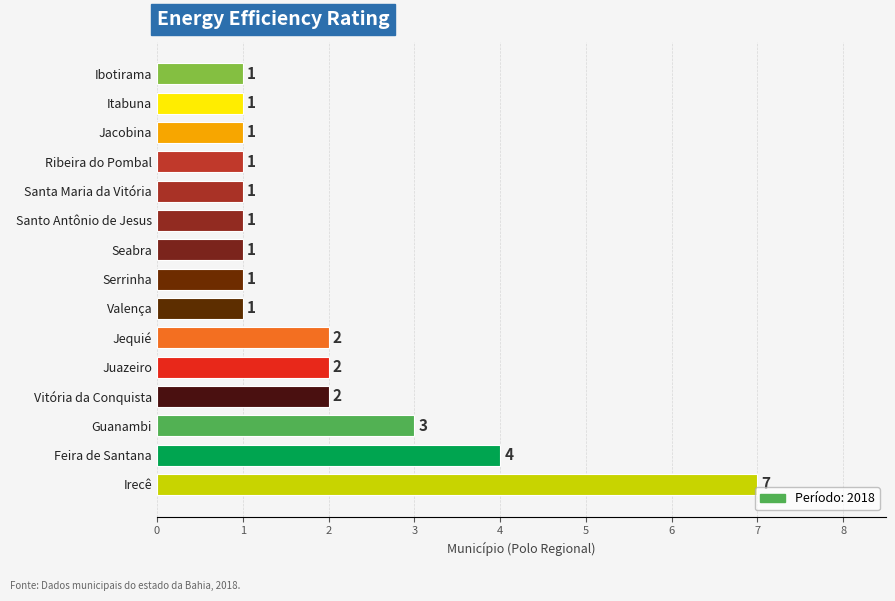

The chart shows a value of 1 at Ibotirama. True or false?

True